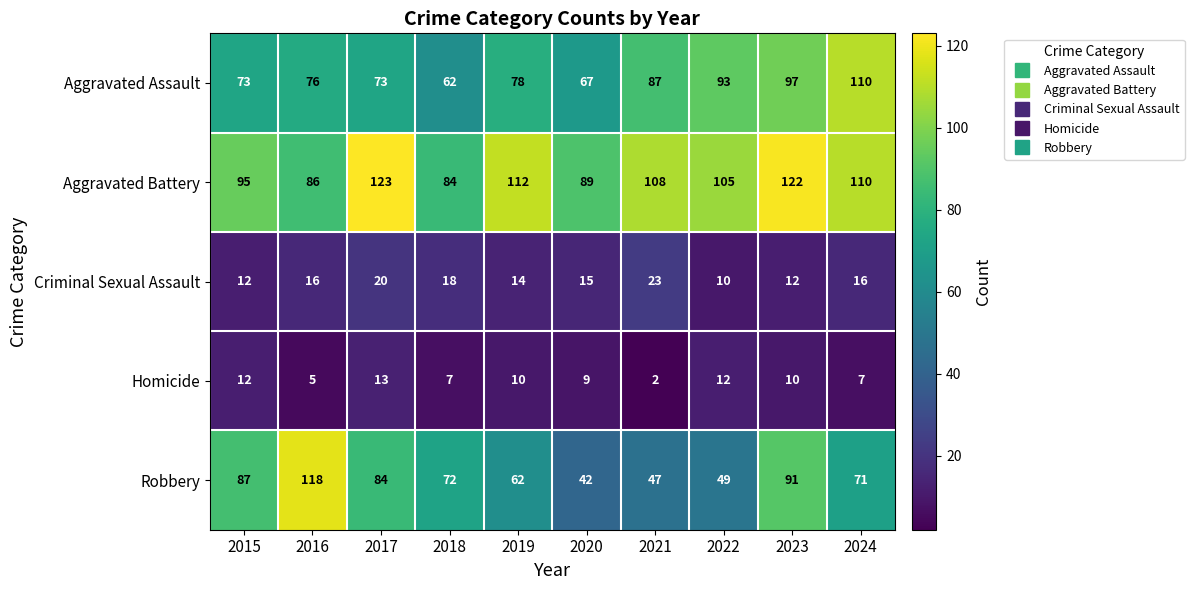

At which label is Aggravated Assault closest to 86?

2021